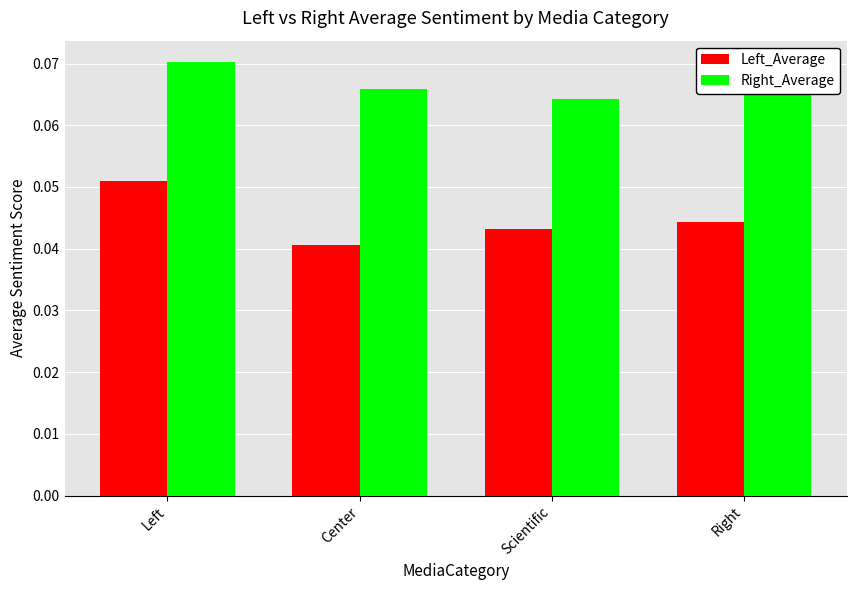

Is the value of Left_Average at Left greater than the value of Right_Average at Left?

No